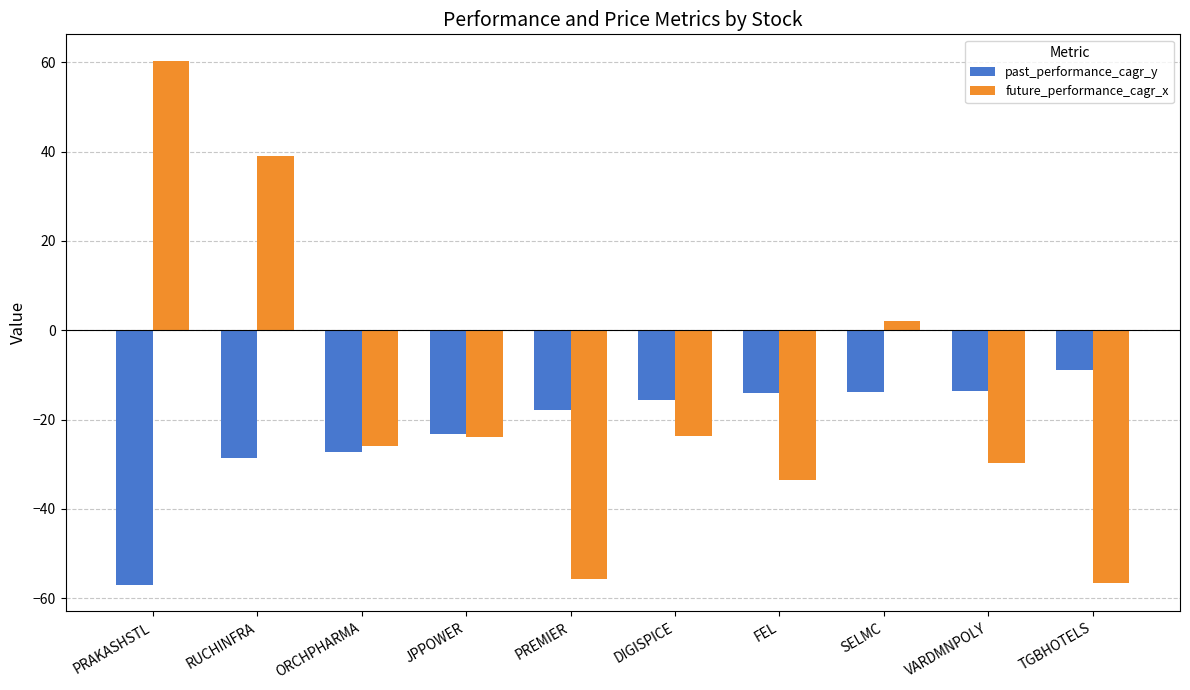

What is the label of the 4th bar from the right?

FEL